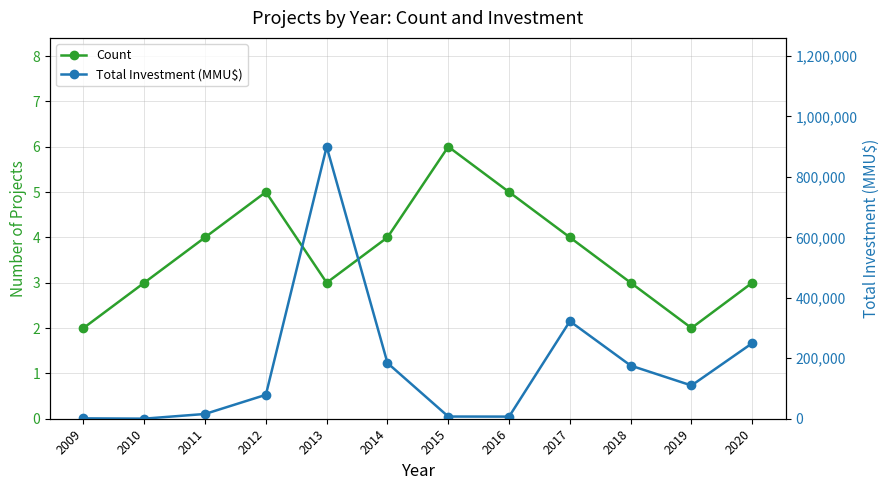

Between 2012 and 2013, which series saw the biggest shift?

Total Investment (MMU$)